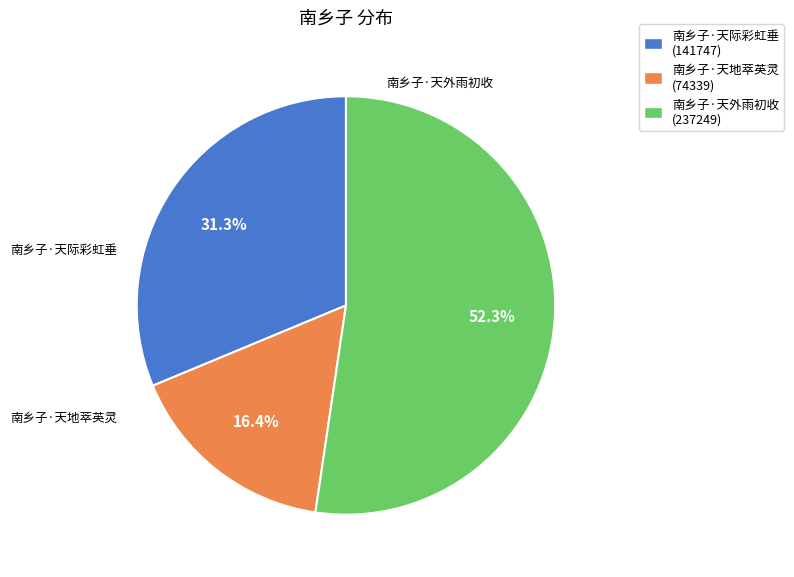

Rank the categories by value from highest to lowest.

南乡子·天外雨初收, 南乡子·天际彩虹垂, 南乡子·天地萃英灵